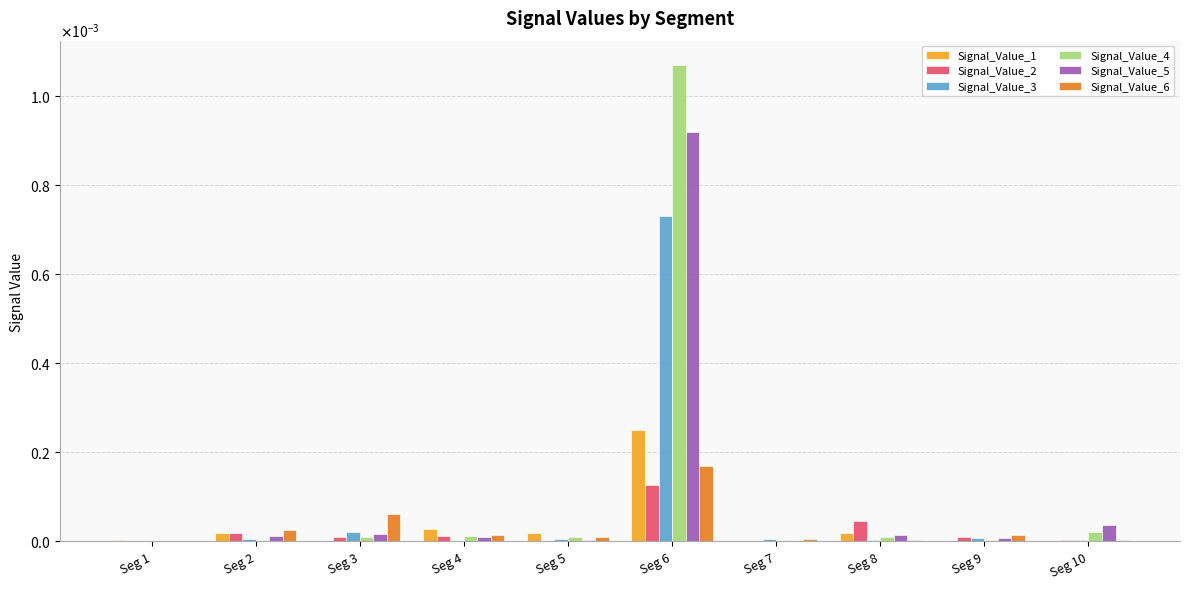

Does the chart contain stacked bars?

No